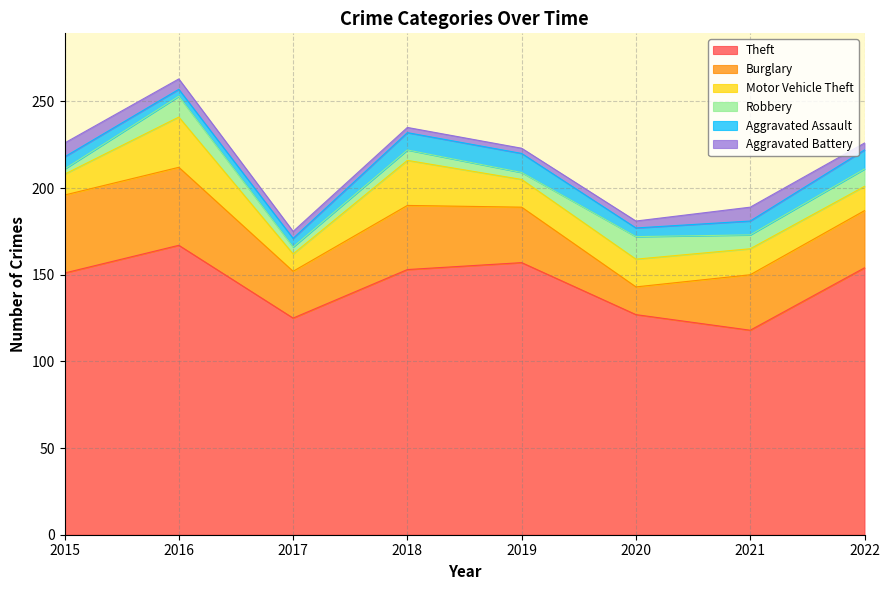

What is the difference between the maximum and second lowest values in the Theft series?

42